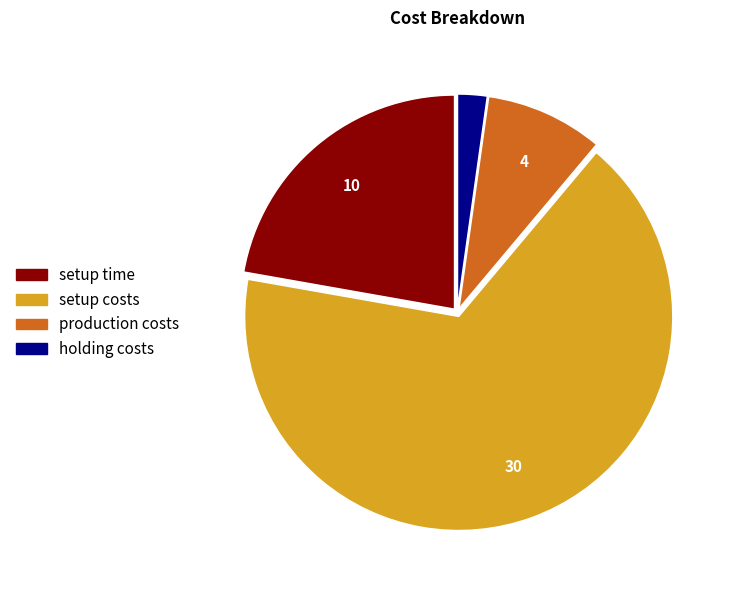

Which has a higher value, holding costs or production costs?

production costs